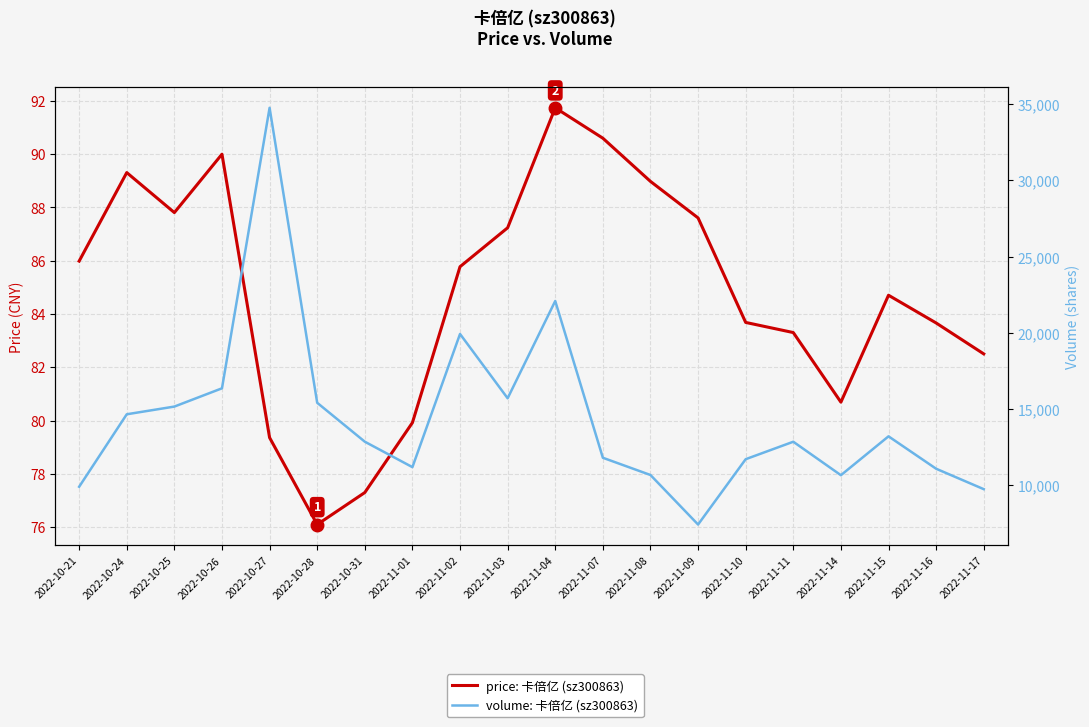

True or false: price and volume cross at least once.

False